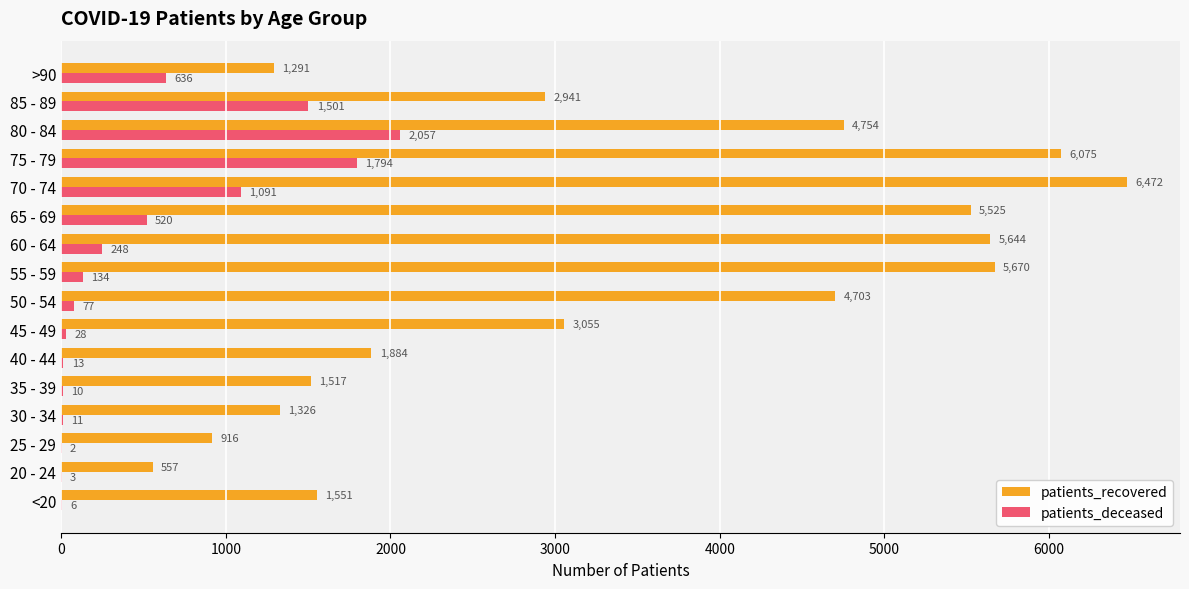

Where is patients_deceased nearest to the value 1029?

70 - 74